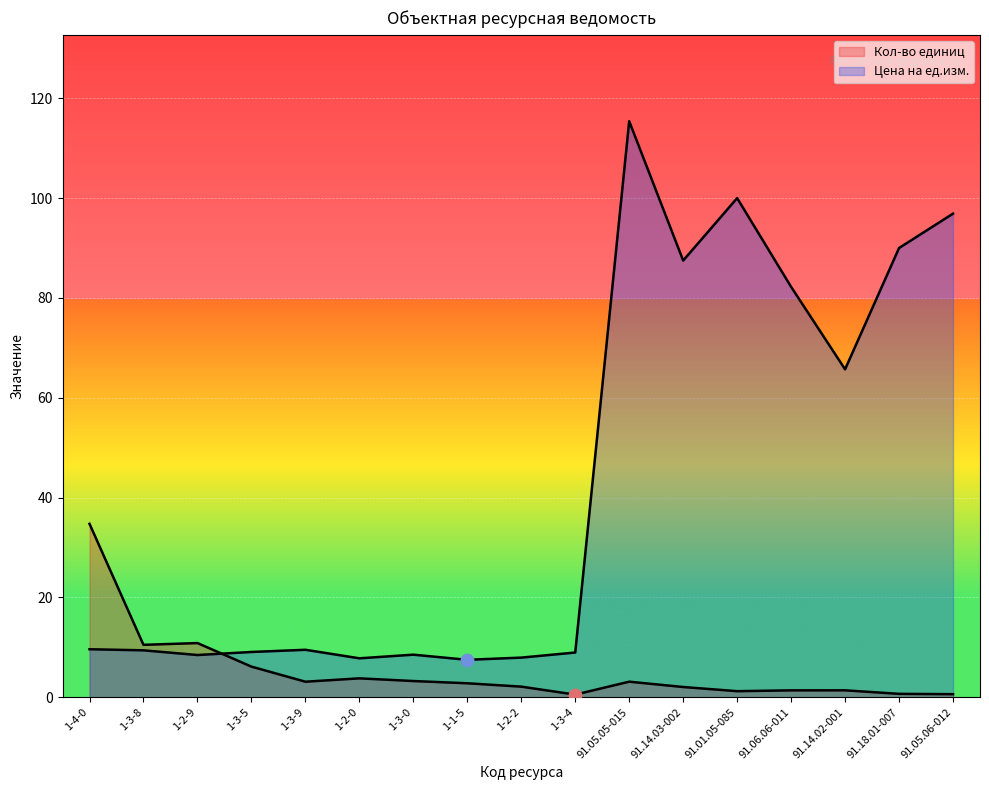

Which series has the widest spread of Y values?

Цена на ед.изм.